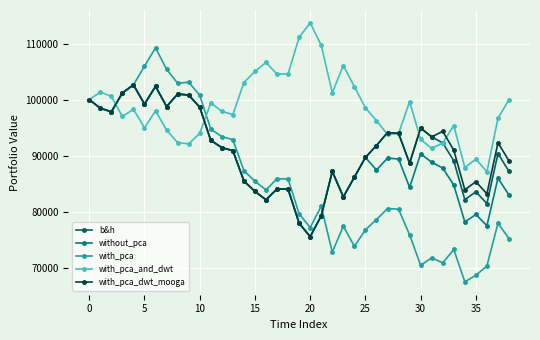

What is the value of the b&h point at the 9th from the left?

100983.3